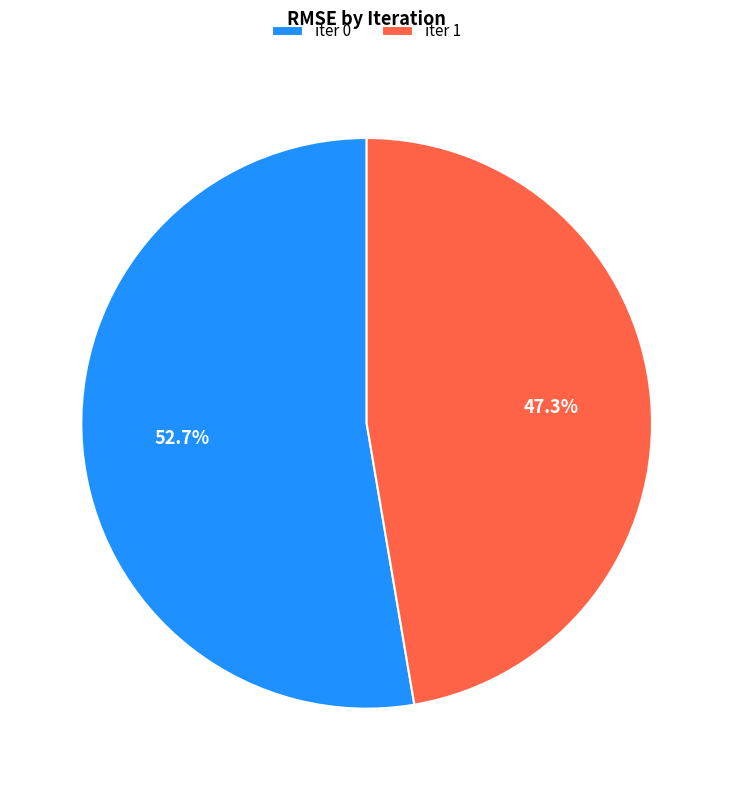

Count the number of slices in the pie.

2